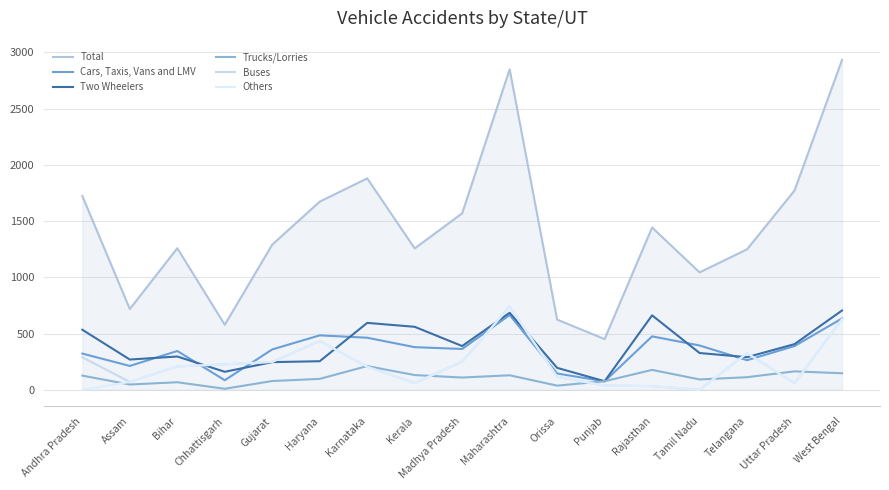

What is the average value of the Others series?

214